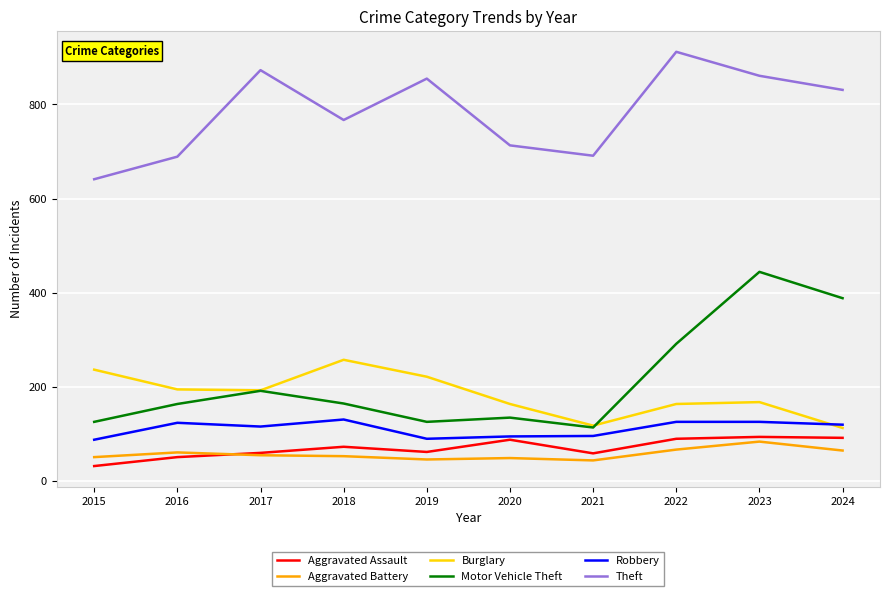

The Aggravated Battery series shows 74 at 2021. True or false?

False